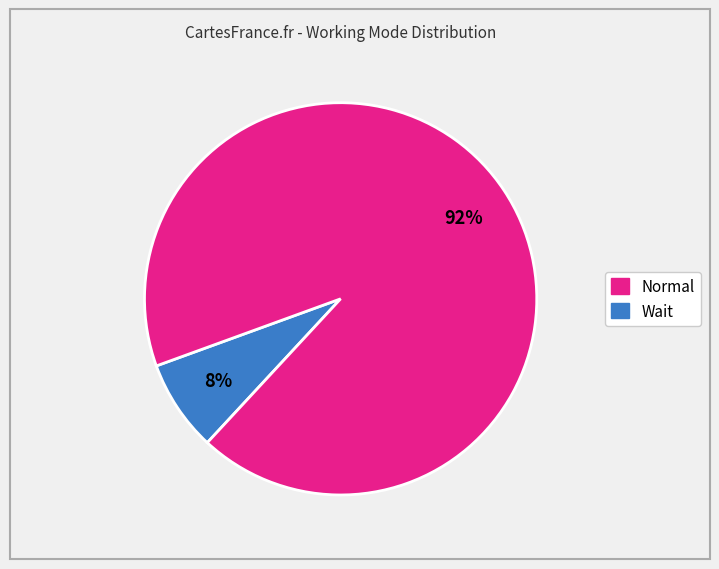

To the nearest percent, what is the average slice percentage?

50%